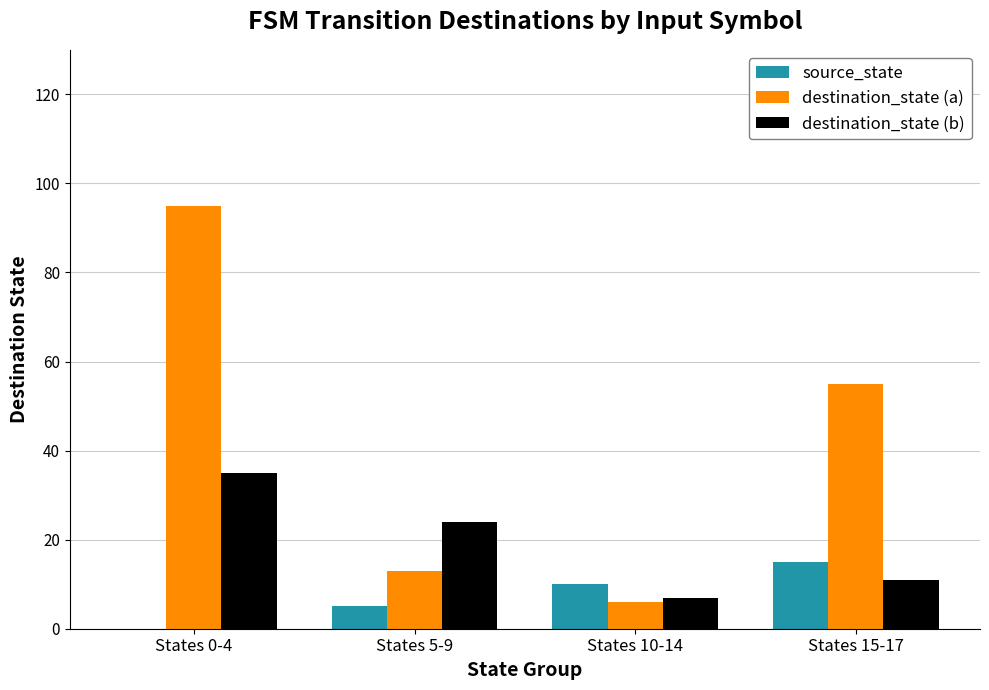

What is the difference between the destination_state (a) values at States 10-14 and States 15-17?

49